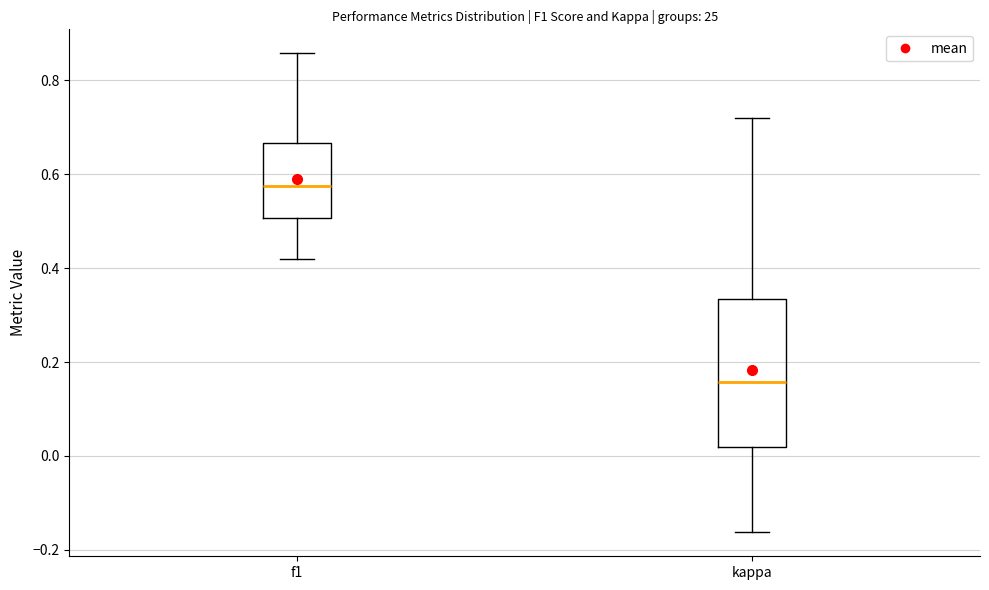

Reading left to right, transcribe this box plot: for each box, give where its median line is, the range the box spans, and where its two whiskers end, as read against the y-axis. The values are not printed on the chart, so give them approximately, as read against the axis.

f1: median 0.58, box 0.50 to 0.66, whiskers 0.42 to 0.86
kappa: median 0.16, box 0.02 to 0.34, whiskers -0.16 to 0.72